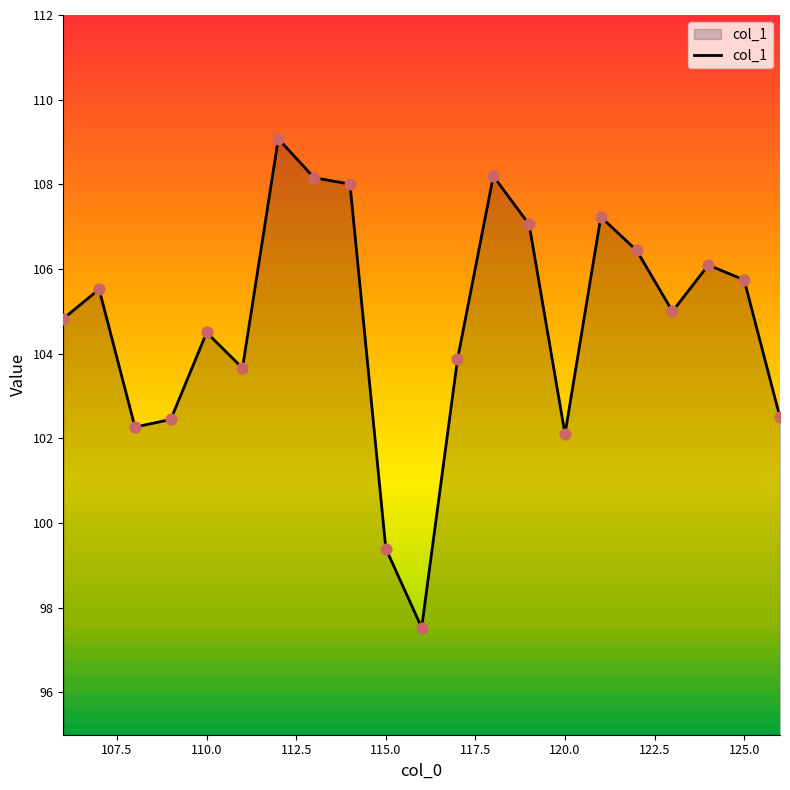

What is the minimum value shown in the chart?

97.5